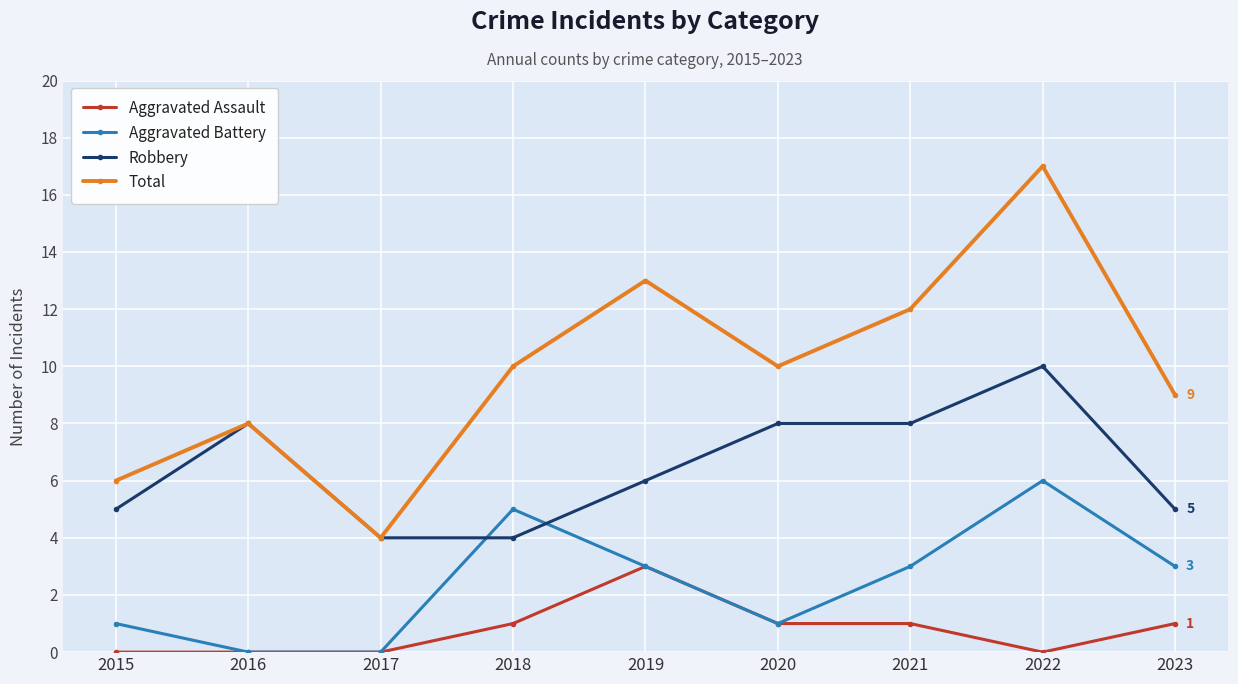

How many lines are shown in the chart?

4